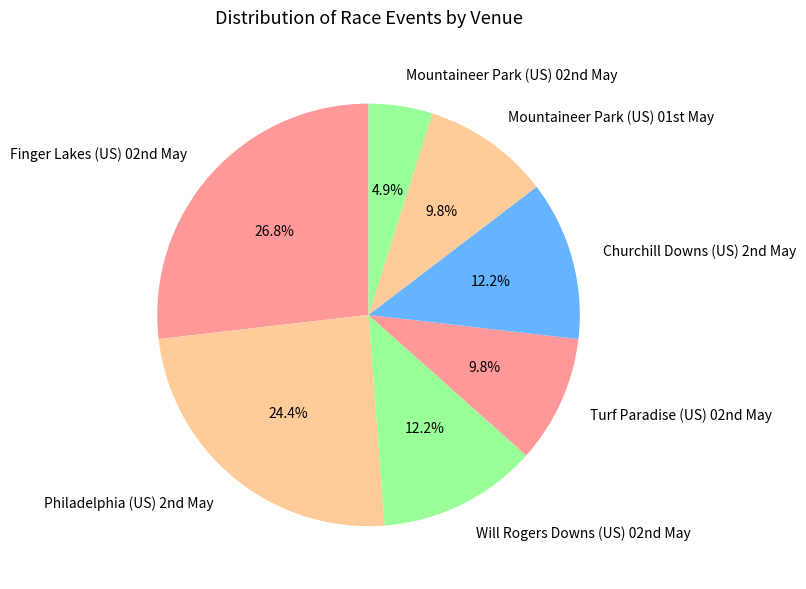

Which slice is the largest?

Finger Lakes (US) 02nd May